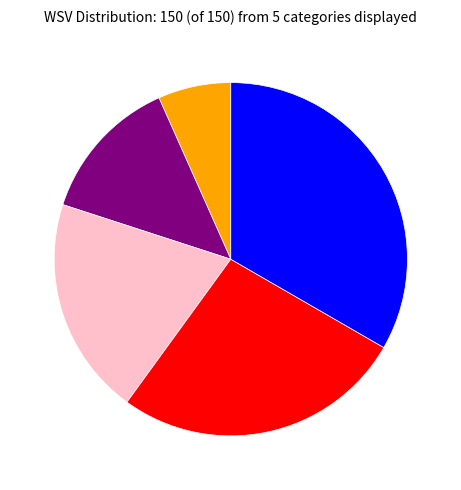

Does any single category account for the majority?

No